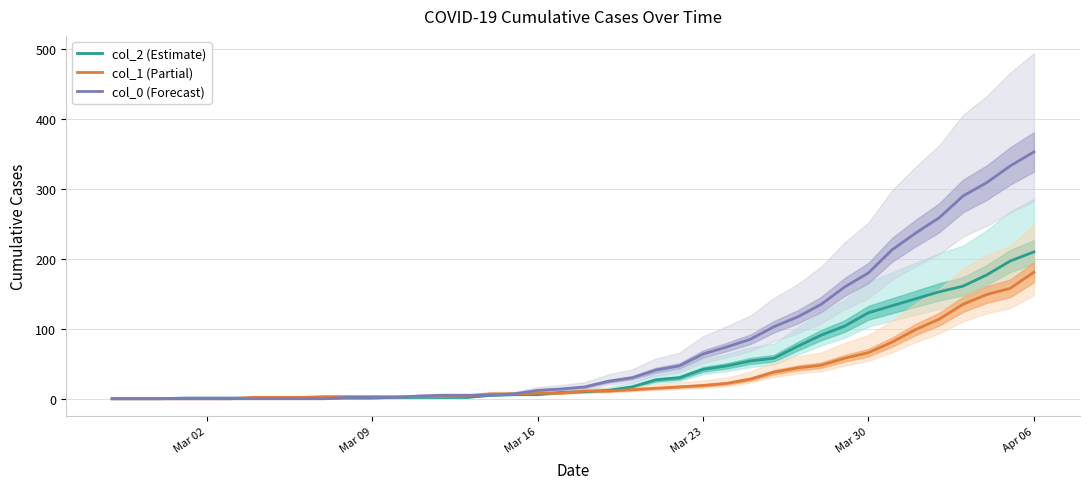

Is the value of col_1 (Partial) at Apr 06 greater than the value of col_0 (Forecast) at Apr 06?

No